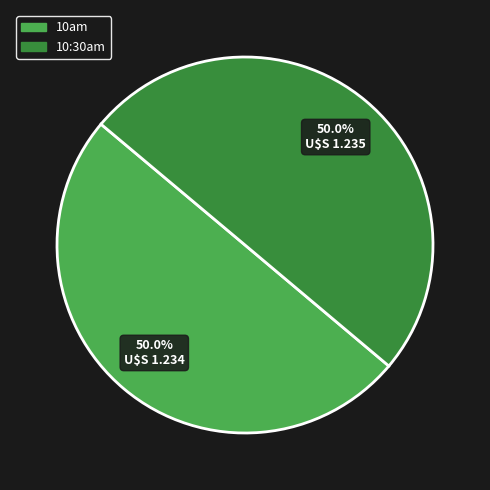

Count the number of slices in the pie.

2